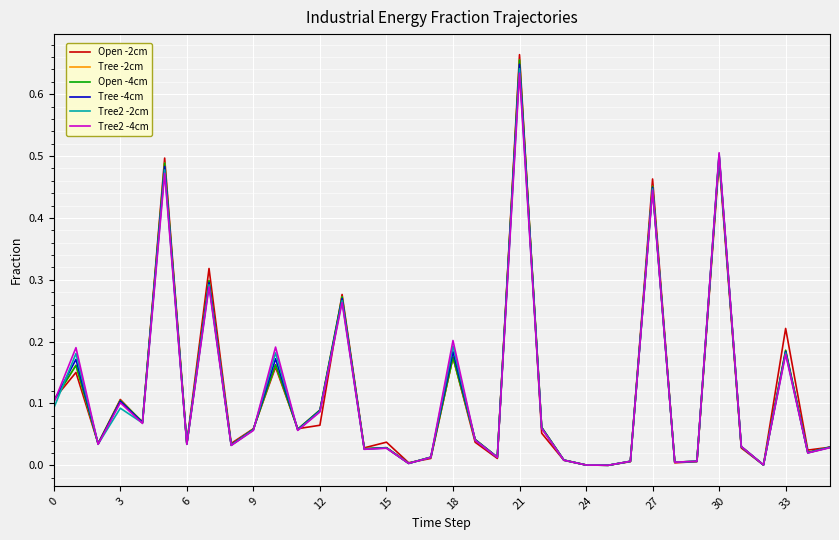

Where do Tree2 -2cm and Tree2 -4cm first cross each other?

3 and 6